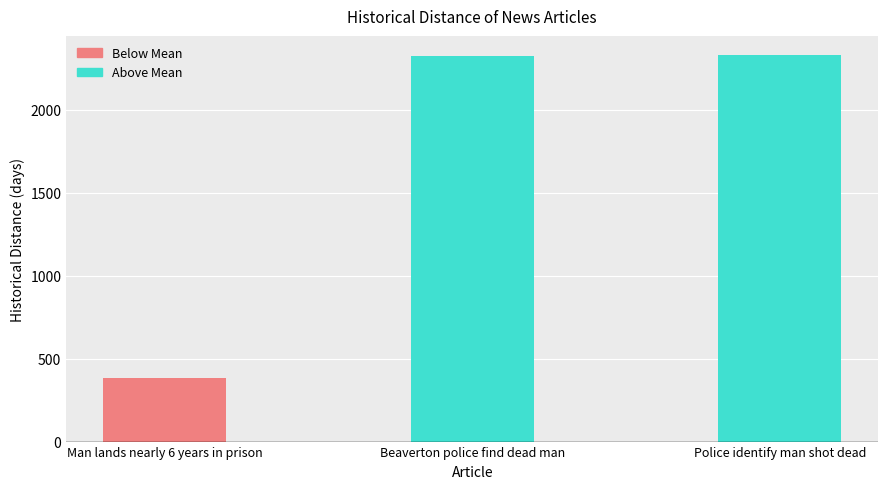

List the labels in order of value, largest first.

Police identify man shot dead, Beaverton police find dead man, Man lands nearly 6 years in prison